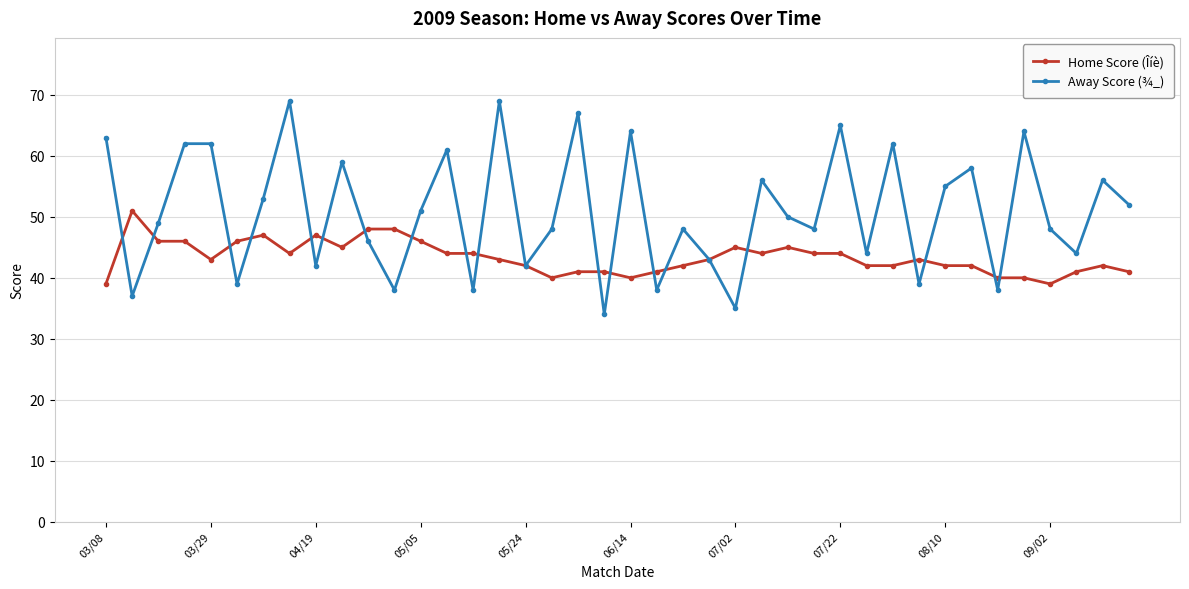

Which series has the largest total across all categories?

Away Score (¾_)